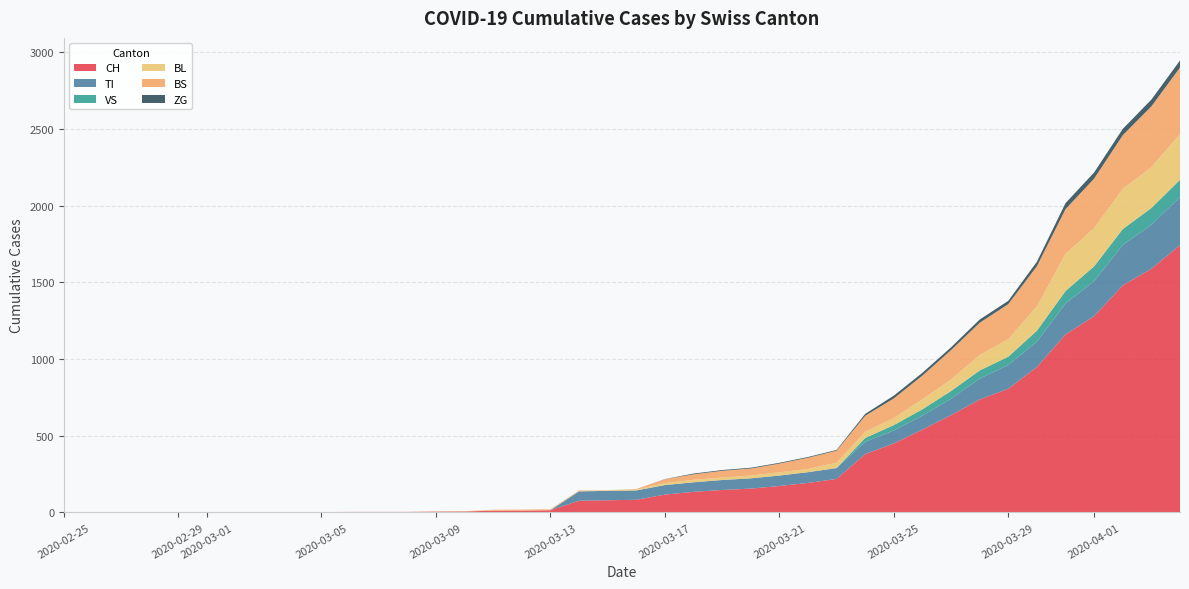

Reading left to right, transcribe all the data shown in this chart.

CH: 0=0	1=0	2=0	3=0	4=0	5=0	6=0	7=0	8=0	9=2	10=3	11=3	12=3	13=5	14=6	15=11	16=12	17=14	18=76	19=79	20=82	21=116	22=134	23=146	24=155	25=172	26=192	27=218	28=380	29=449	30=540	31=634	32=736	33=806	34=948	35=1160	36=1279	37=1480	38=1588	39=1742
TI: 0=0	1=0	2=0	3=0	4=0	5=0	6=0	7=0	8=0	9=0	10=0	11=0	12=0	13=0	14=0	15=0	16=0	17=0	18=61	19=61	20=61	21=62	22=62	23=65	24=67	25=68	26=70	27=71	28=80	29=85	30=91	31=107	32=136	33=155	34=165	35=202	36=229	37=263	38=287	39=314
VS: 0=0	1=0	2=0	3=0	4=0	5=0	6=0	7=0	8=0	9=0	10=0	11=0	12=0	13=0	14=0	15=0	16=0	17=0	18=0	19=0	20=0	21=0	22=0	23=0	24=0	25=0	26=0	27=0	28=25	29=35	30=41	31=50	32=53	33=54	34=71	35=81	36=96	37=104	38=109	39=112
BL: 0=0	1=0	2=0	3=0	4=0	5=0	6=0	7=0	8=0	9=0	10=0	11=0	12=0	13=1	14=2	15=2	16=2	17=2	18=2	19=5	20=5	21=13	22=16	23=16	24=18	25=21	26=21	27=35	28=40	29=46	30=65	31=76	32=100	33=115	34=158	35=242	36=249	37=262	38=266	39=298
BS: 0=0	1=0	2=0	3=0	4=0	5=0	6=0	7=0	8=0	9=0	10=0	11=0	12=0	13=0	14=0	15=4	16=4	17=4	18=4	19=0	20=4	21=25	22=36	23=44	24=46	25=57	26=73	27=78	28=105	29=128	30=155	31=191	32=211	33=228	34=263	35=292	36=323	37=350	38=397	39=434
ZG: 0=0	1=0	2=0	3=0	4=0	5=0	6=0	7=0	8=0	9=0	10=0	11=0	12=0	13=0	14=0	15=0	16=0	17=0	18=0	19=0	20=0	21=1	22=5	23=5	24=5	25=5	26=5	27=5	28=12	29=18	30=18	31=18	32=21	33=21	34=29	35=39	36=40	37=41	38=44	39=46